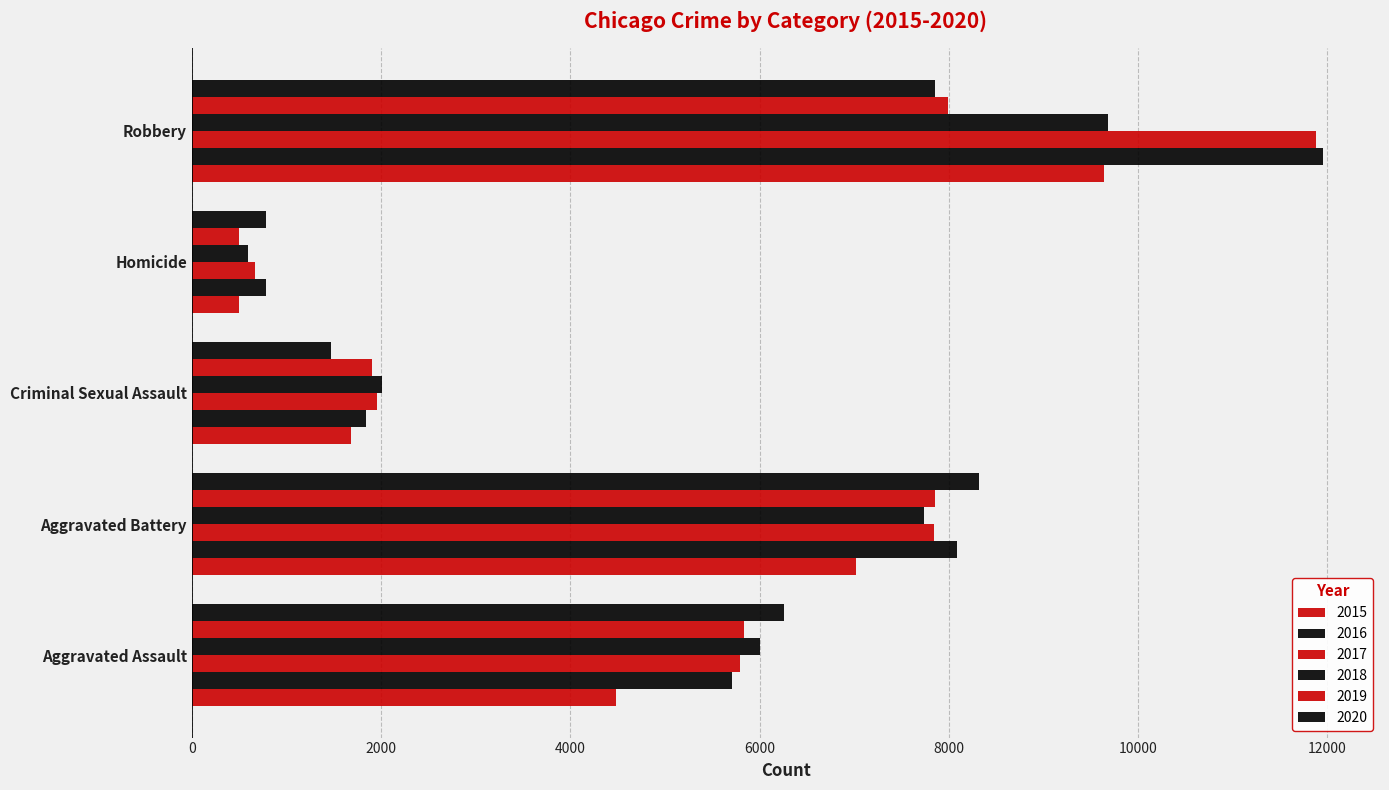

At which category is the sum across all series the highest?

Robbery